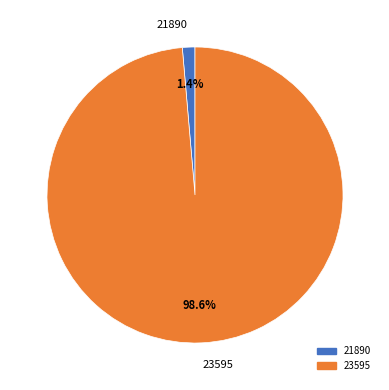

To the nearest percent, what is the average slice percentage?

50%